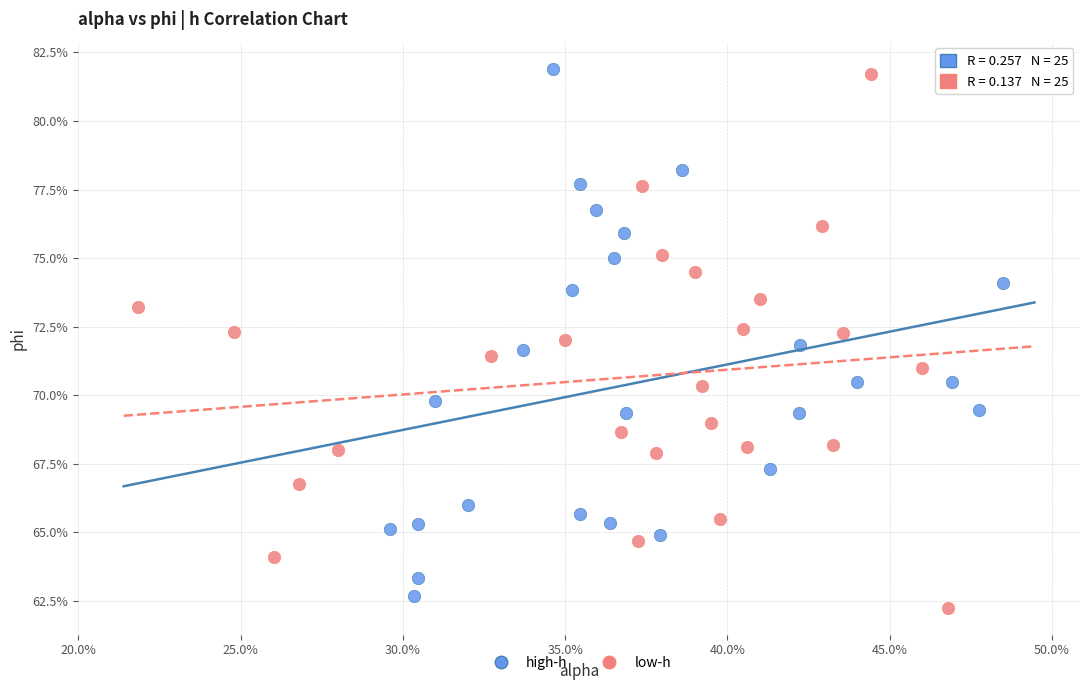

Which series reaches the minimum Y coordinate?

low-h